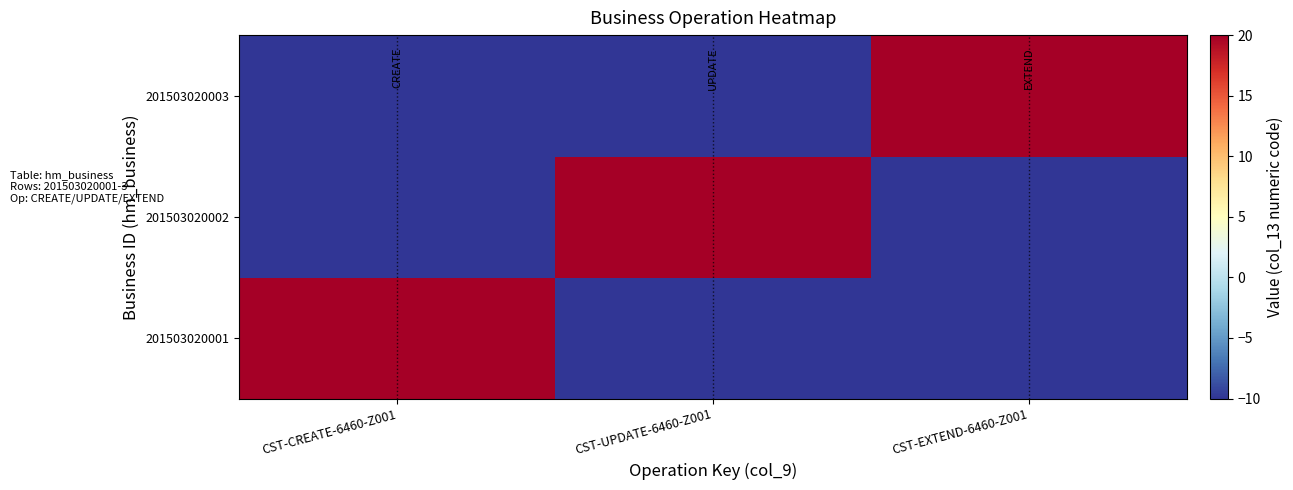

At which category is the sum across all series the highest?

CST-CREATE-6460-Z001